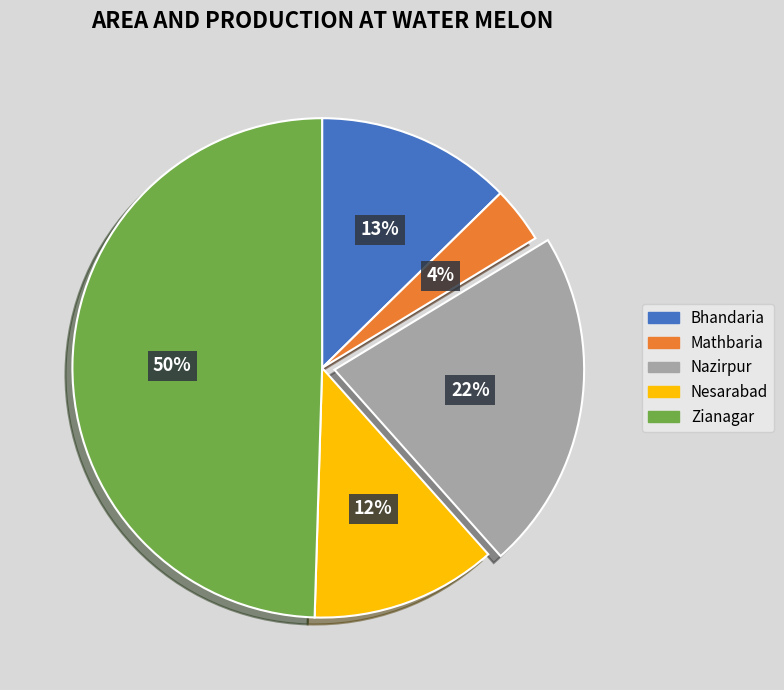

What percentage is the Bhandaria slice, to the nearest percent?

13%